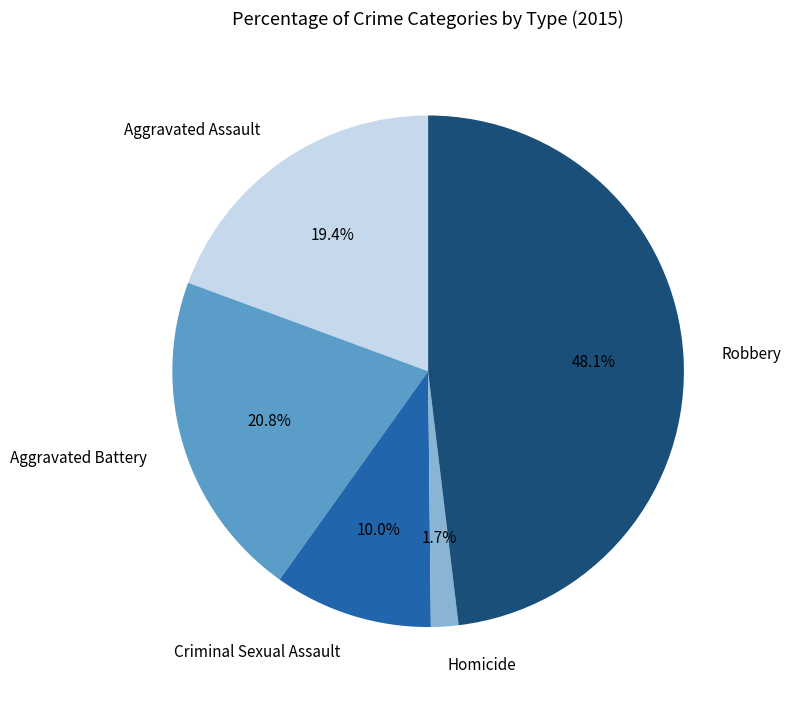

What is the largest slice in the pie chart?

Robbery